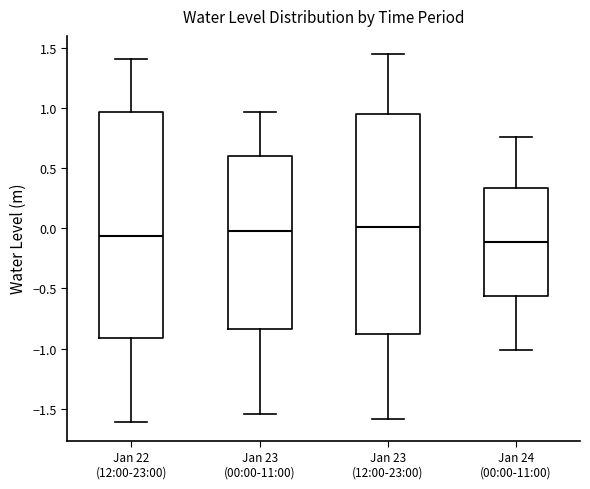

Reading left to right, transcribe this box plot: for each box, give where its median line is, the range the box spans, and where its two whiskers end, as read against the y-axis. The values are not printed on the chart, so give them approximately, as read against the axis.

Jan 22 (12:00-23:00): median -0.05, box -0.90 to 0.95, whiskers -1.60 to 1.40
Jan 23 (00:00-11:00): median 0.00, box -0.85 to 0.60, whiskers -1.55 to 0.95
Jan 23 (12:00-23:00): median 0.00, box -0.90 to 0.95, whiskers -1.60 to 1.45
Jan 24 (00:00-11:00): median -0.10, box -0.55 to 0.35, whiskers -1.00 to 0.75